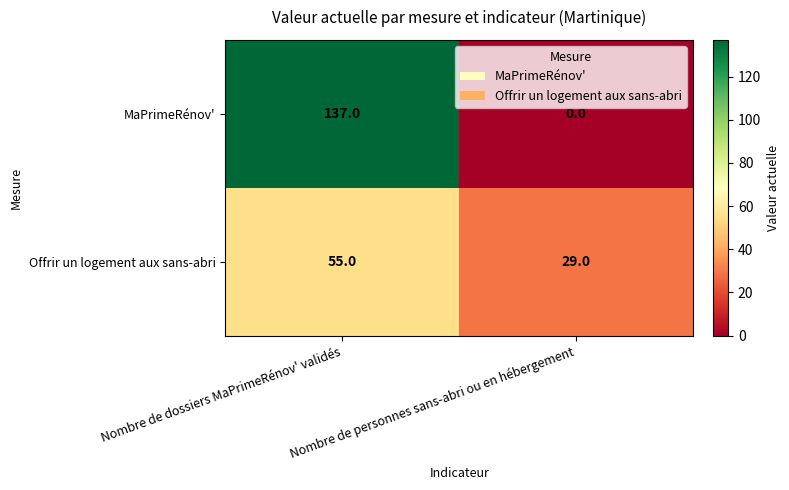

Count the number of data series in this chart.

2